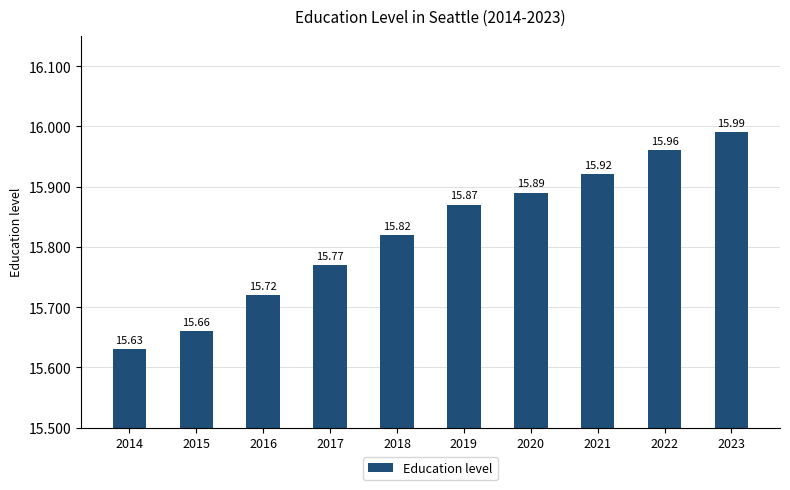

The value at 2023 is 16.0. True or false?

True